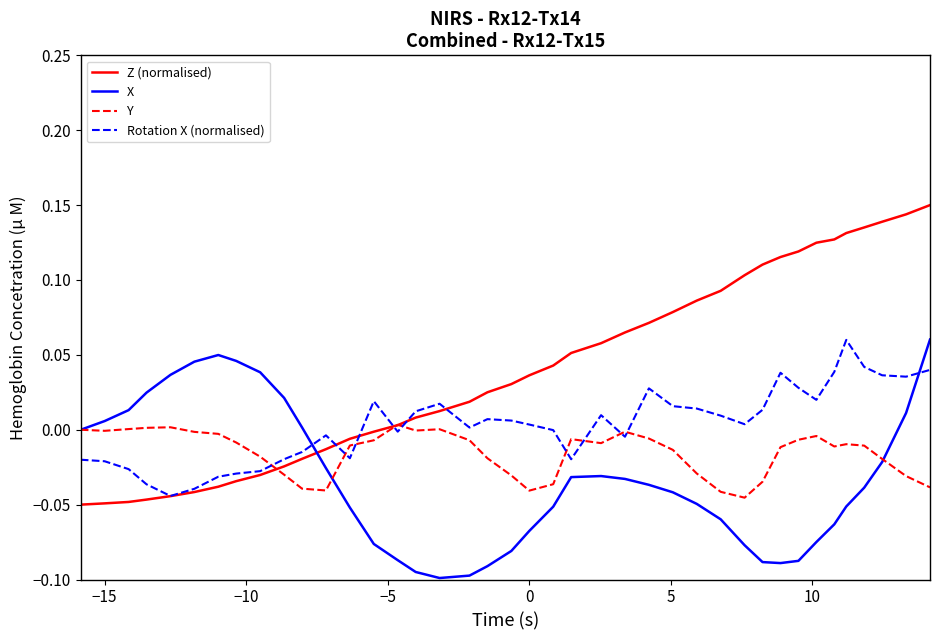

Which series has the largest range (max minus min)?

Z (normalised)